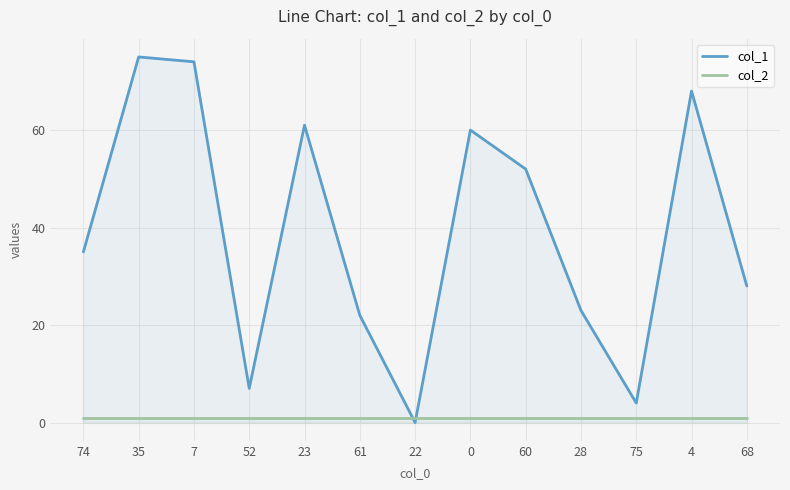

After their last crossing, which series has the higher values: col_1 or col_2?

col_1